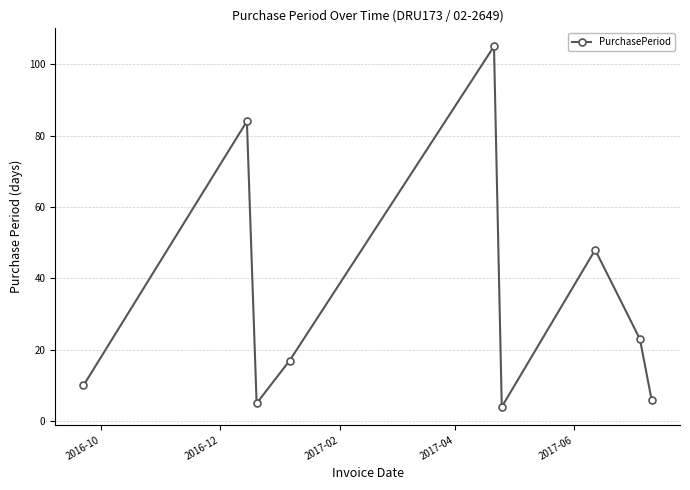

What is the average value?

34